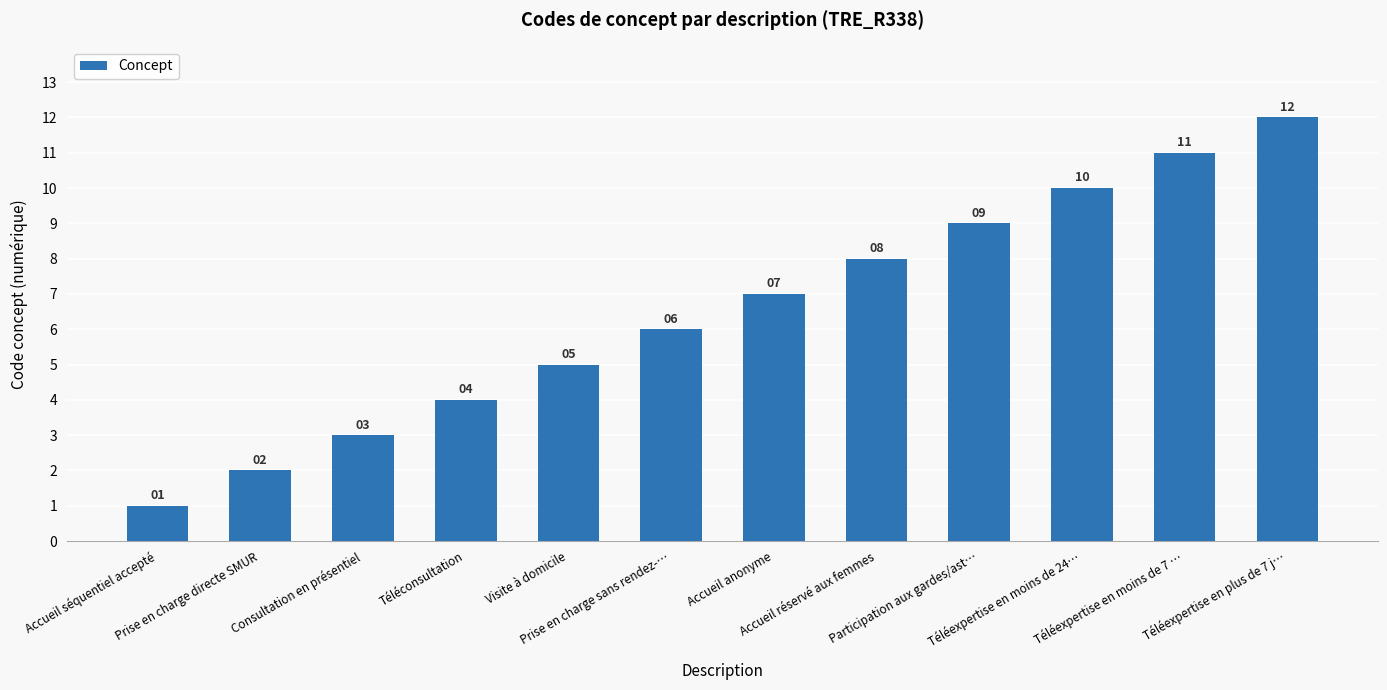

What position from the right is Accueil réservé aux femmes?

5